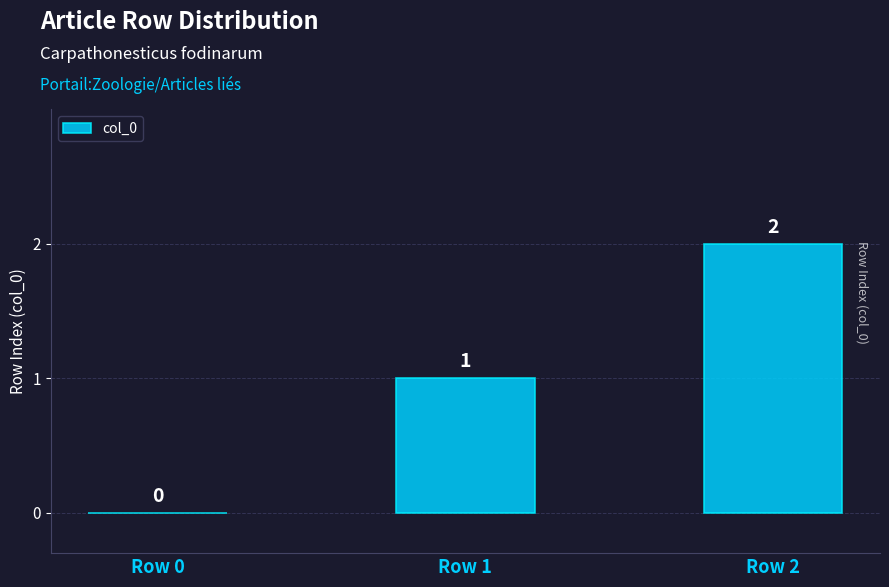

What is the change in value from Row 0 to Row 2?

+2